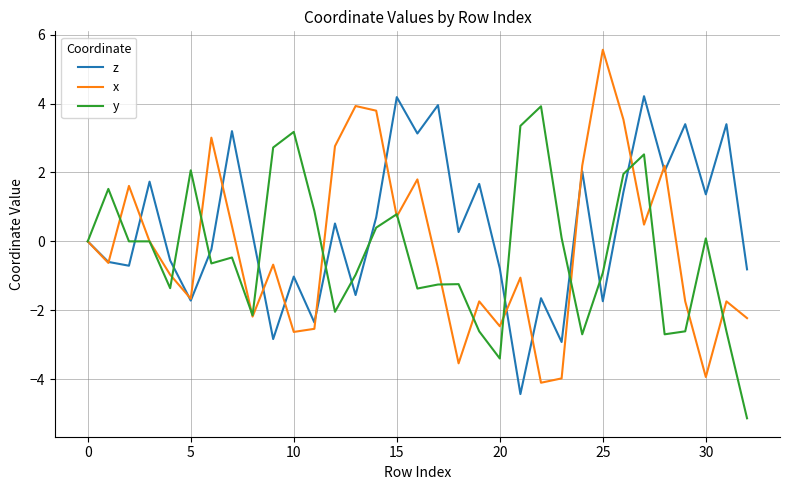

What is the lowest value of the y series?

-5.1